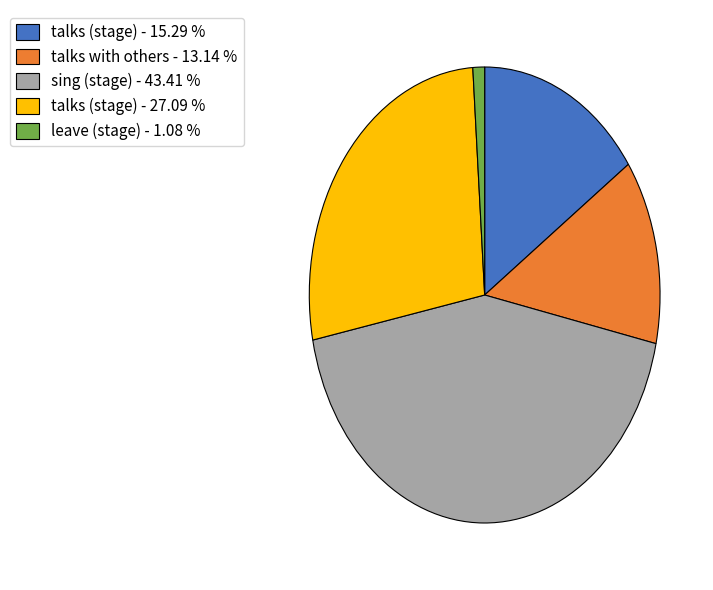

What is the ratio of the value at talks (stage) - 15.29 % to the value at talks with others - 13.14 %?

1.2